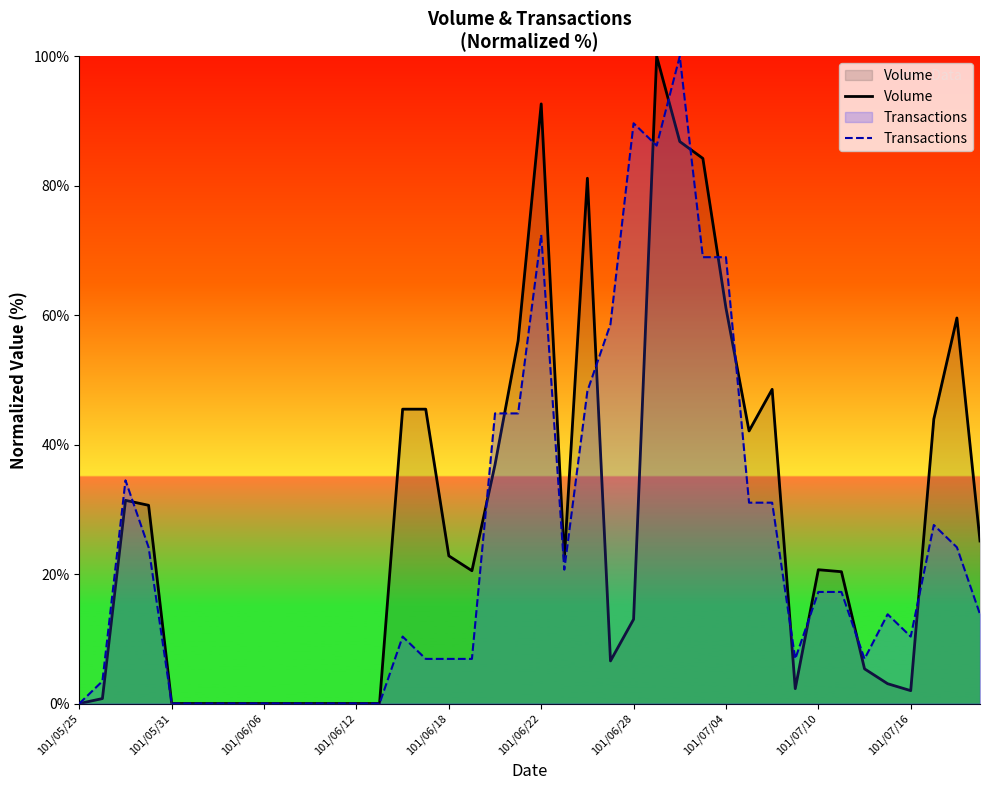

What is the average value of the Transactions series?

24.9